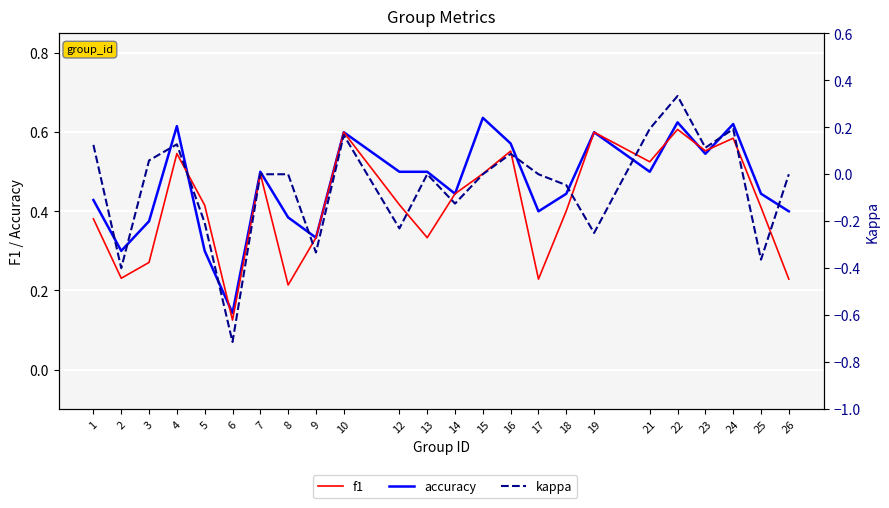

What is the average value of the f1 series?

0.4